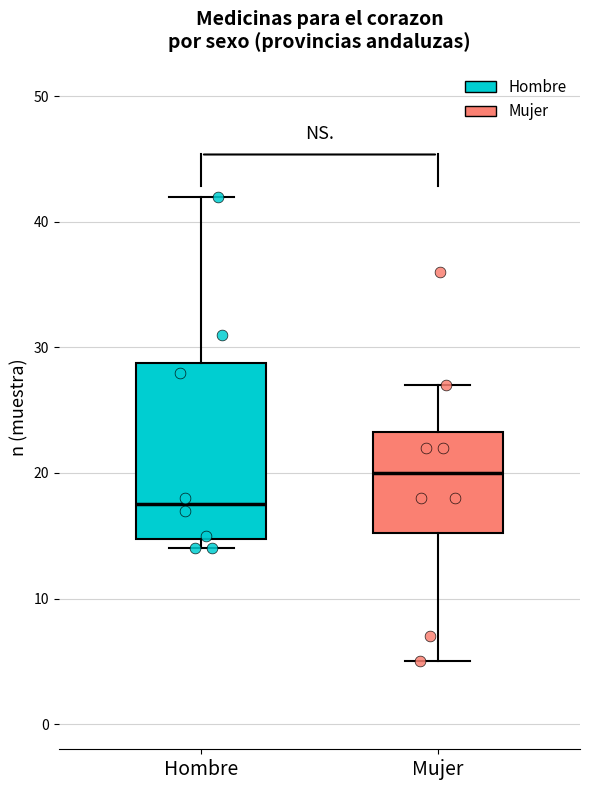

Reading left to right, transcribe this box plot: for each box, give where its median line is, the range the box spans, and where its two whiskers end, as read against the y-axis. The values are not printed on the chart, so give them approximately, as read against the axis.

Hombre: median 18, box 15 to 29, whiskers 14 to 42
Mujer: median 20, box 15 to 23, whiskers 5 to 27